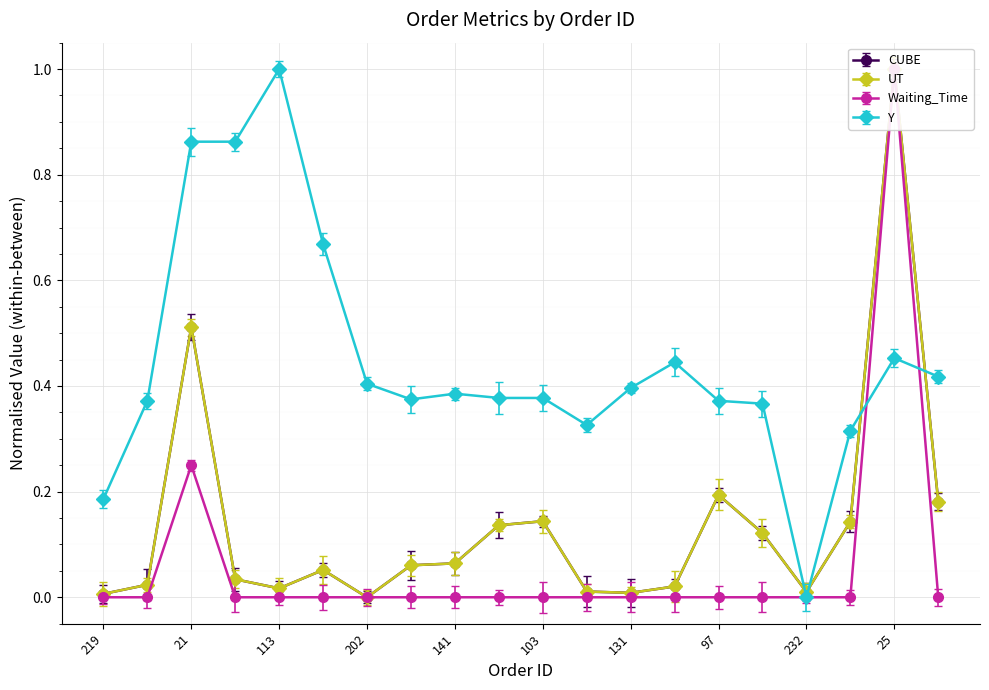

Where is the first local maximum for UT?

21